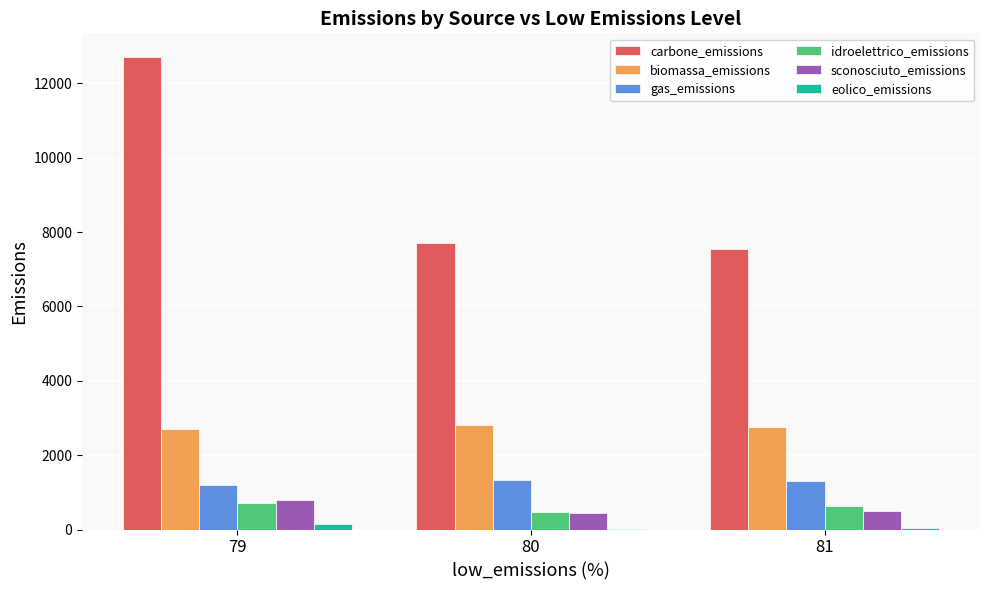

What is the total value across all series at 80?

12787.9